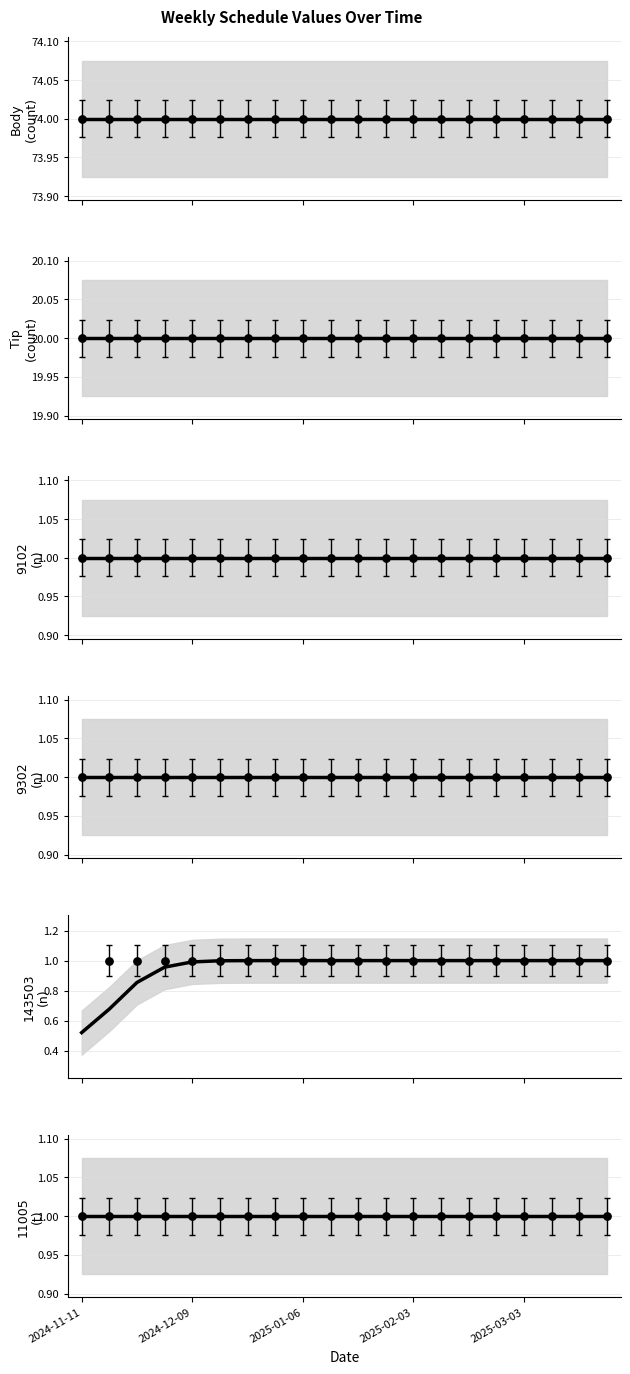

What is the total value across all series at 2025-03-03?

98